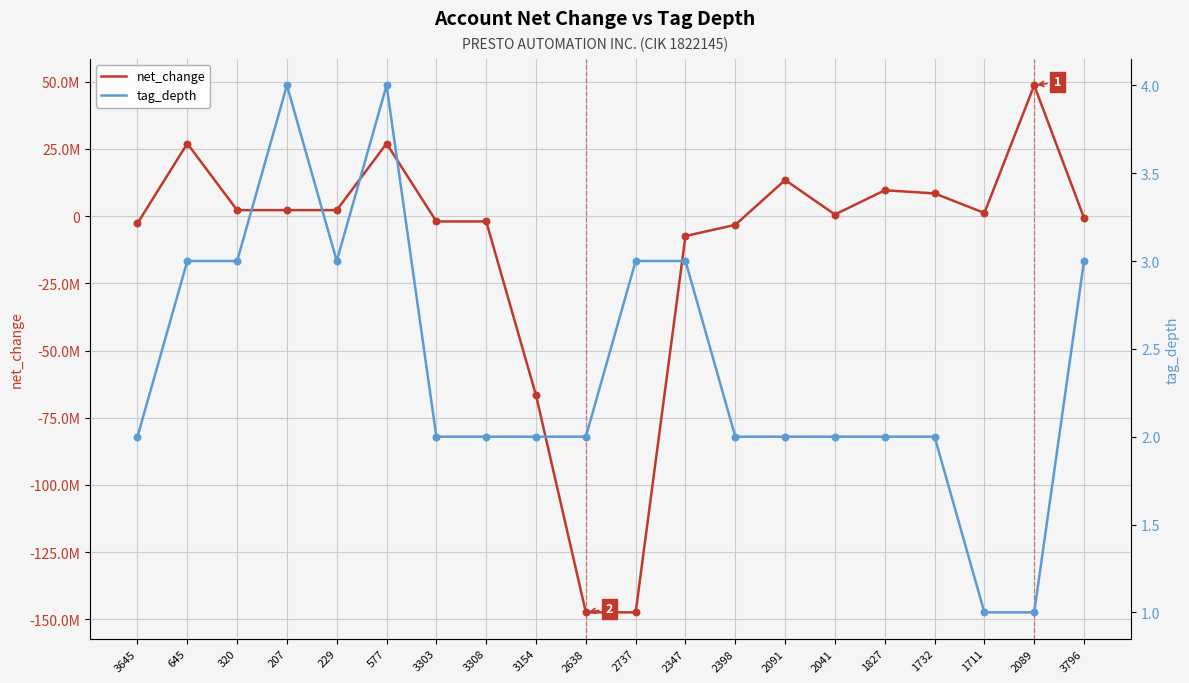

Is the value of tag_depth at 3154 greater than the value of net_change at 320?

No